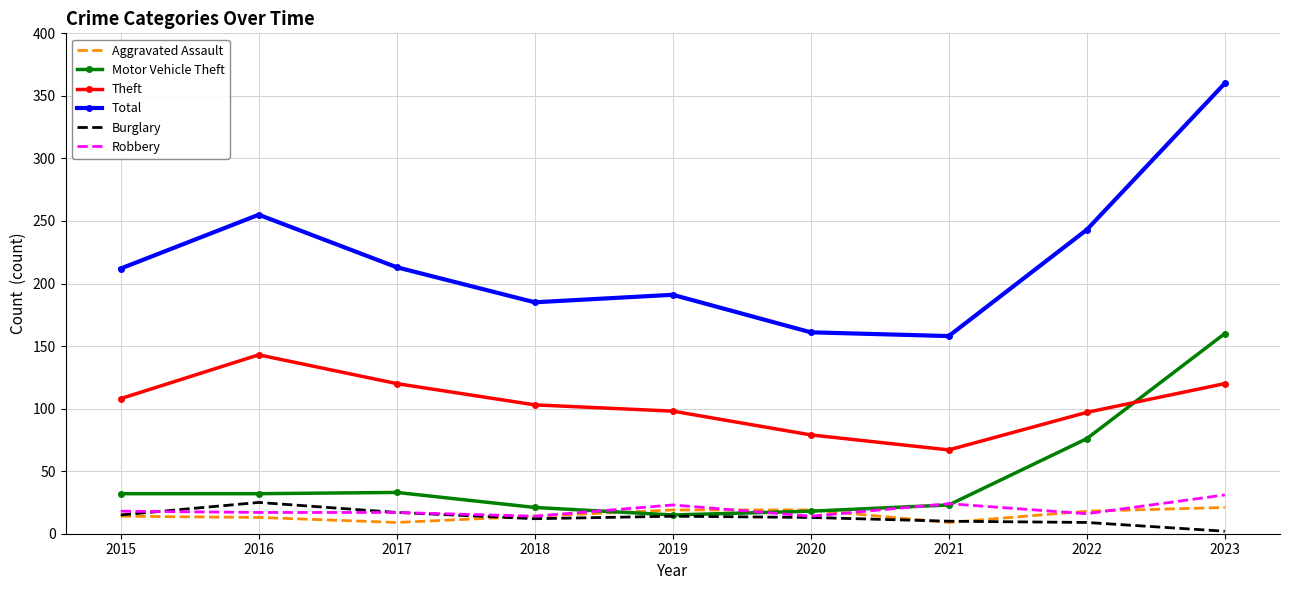

What are all the series names shown in the legend?

Aggravated Assault, Motor Vehicle Theft, Theft, Total, Burglary, Robbery